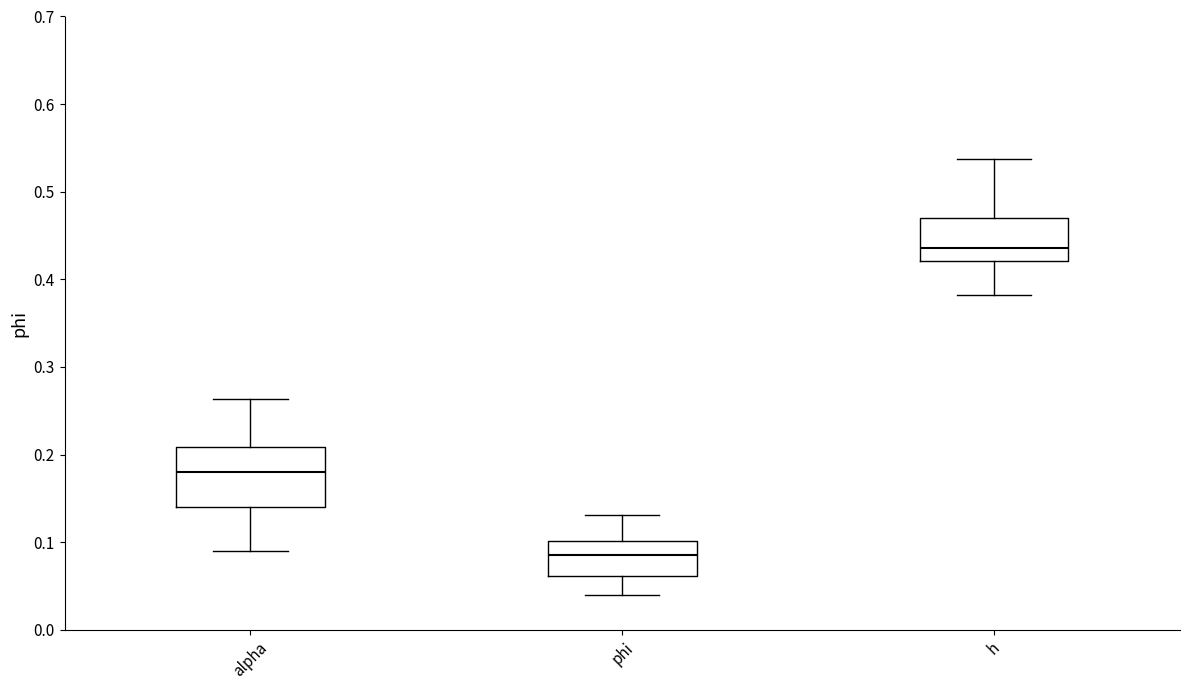

Where is the upper edge of the box for h on the y-axis? The values are not printed on the chart, so give them approximately, as read against the axis.

0.47